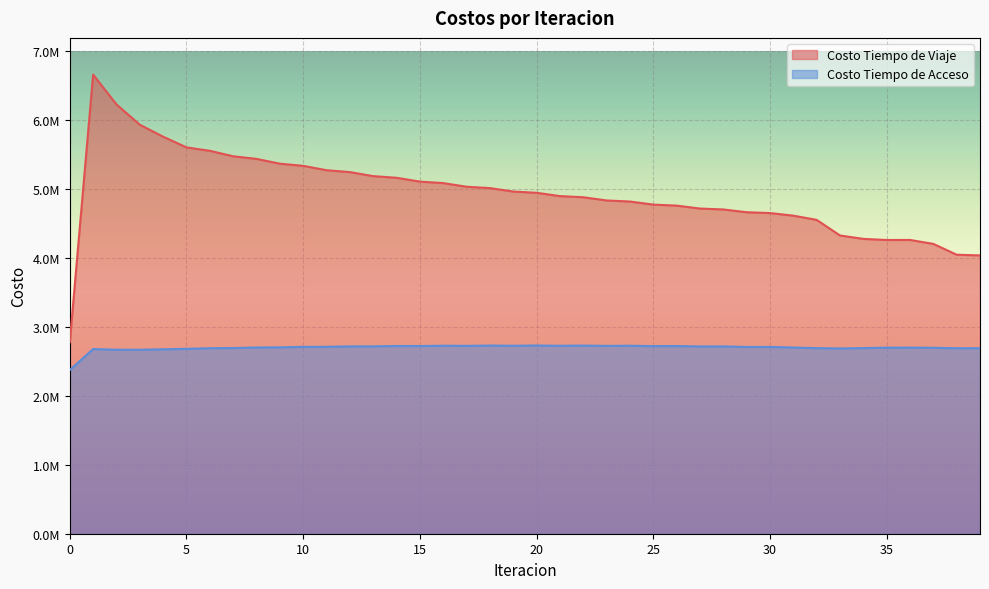

What is the sum of all Costo Tiempo de Acceso values?

107979555.7